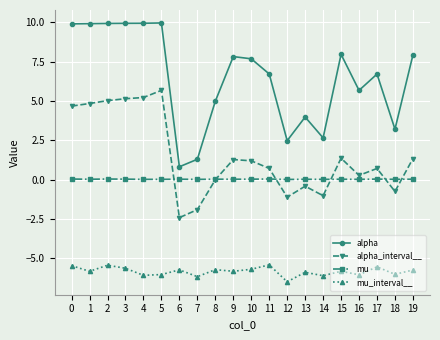

What is the spread (max minus min) of values at 6?

6.6